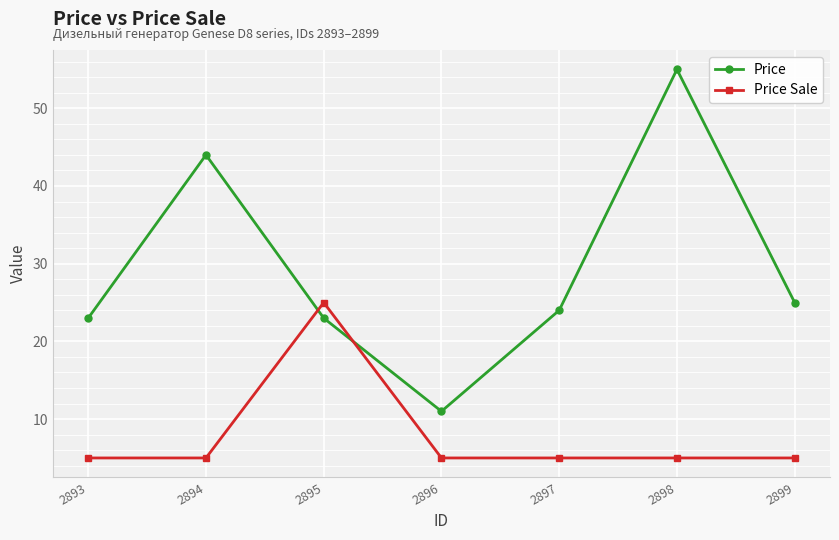

Reading left to right, extract all data points from this chart.

Price: 2893=23	2894=44	2895=23	2896=11	2897=24	2898=55	2899=25
Price Sale: 2893=5	2894=5	2895=25	2896=5	2897=5	2898=5	2899=5